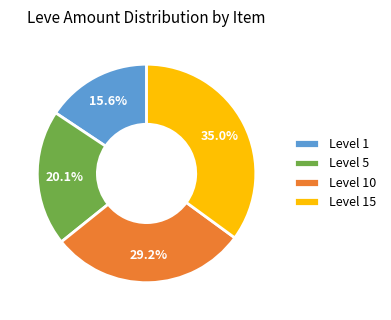

Is the sum of Level 1 and Level 10 greater than half?

No